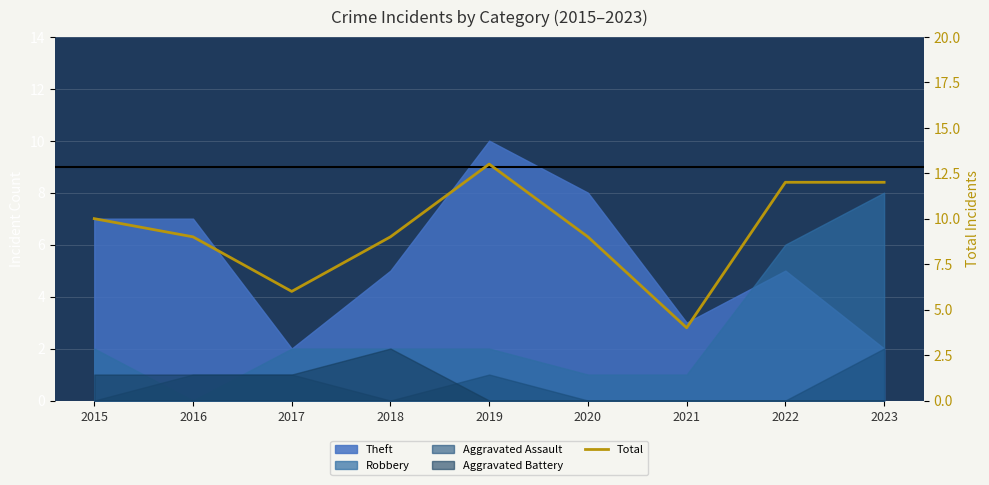

What is the ratio of the value at 2020 to the value at 2015?

0.9